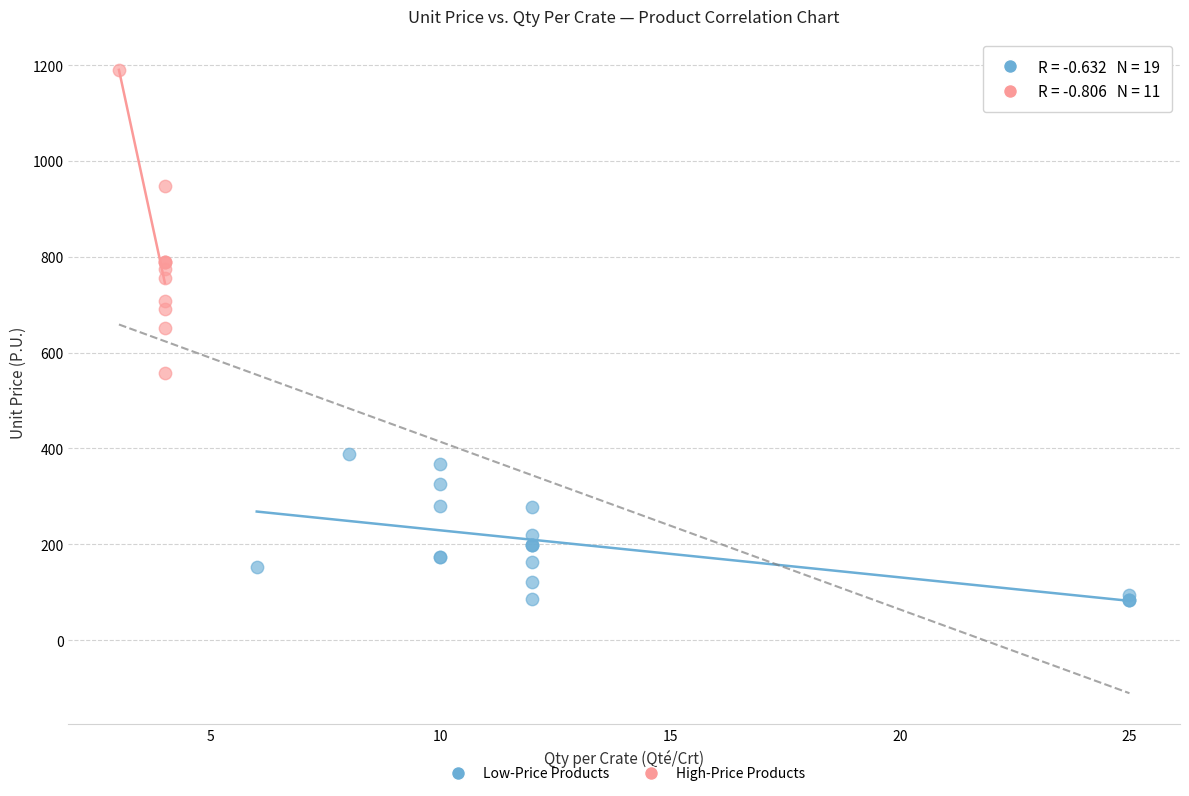

Which series reaches the minimum Y coordinate?

Low-Price Products